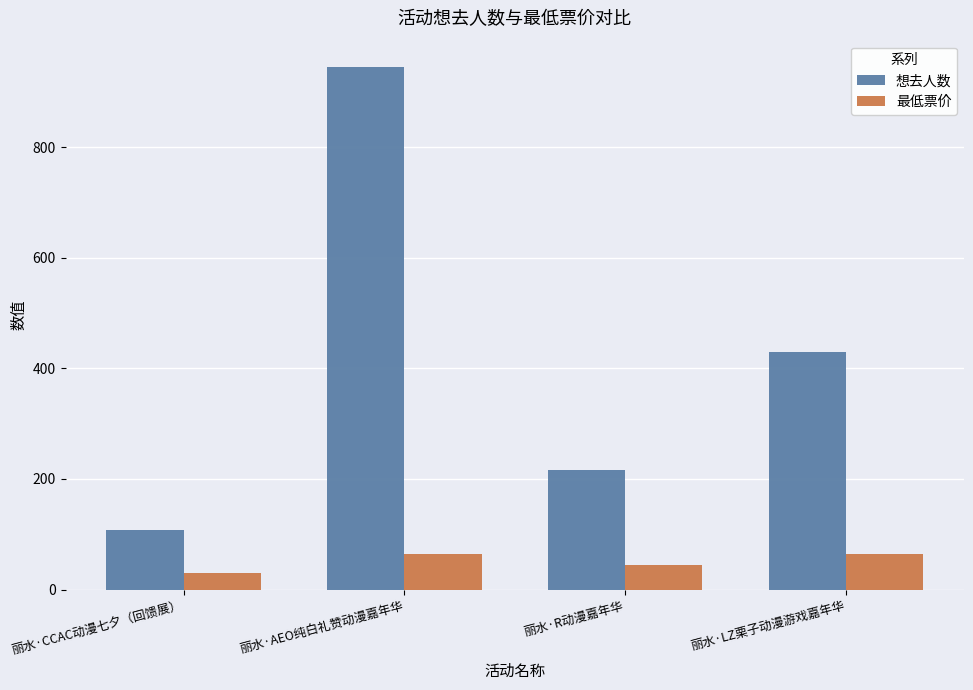

List the series in order of their overall mean, lowest first.

最低票价, 想去人数